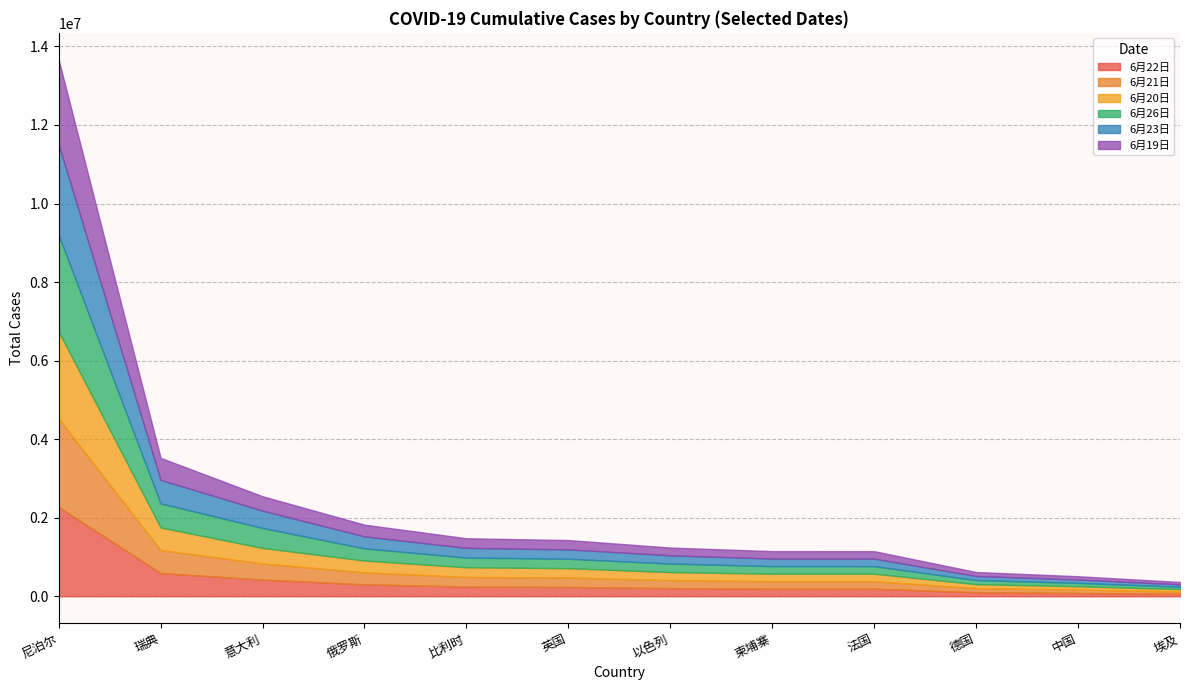

Rank the series by their maximum value, from lowest to highest.

6月19日, 6月20日, 6月21日, 6月22日, 6月23日, 6月26日